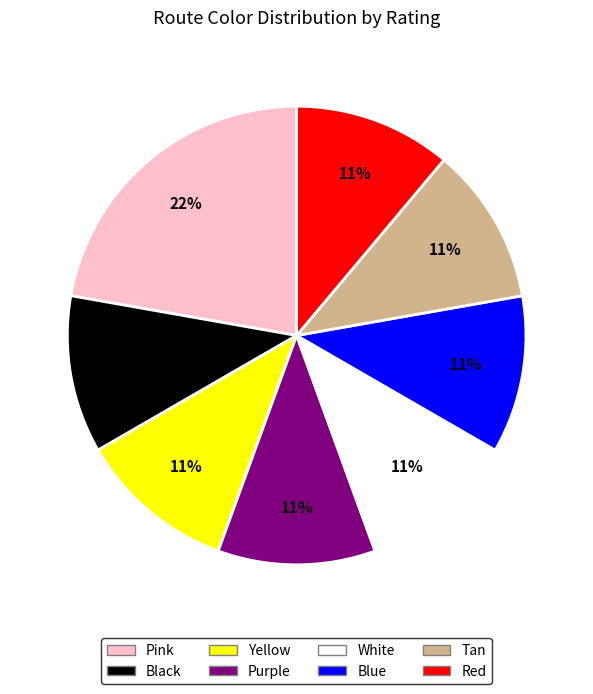

Do Black and Blue together represent more than half of the pie?

No